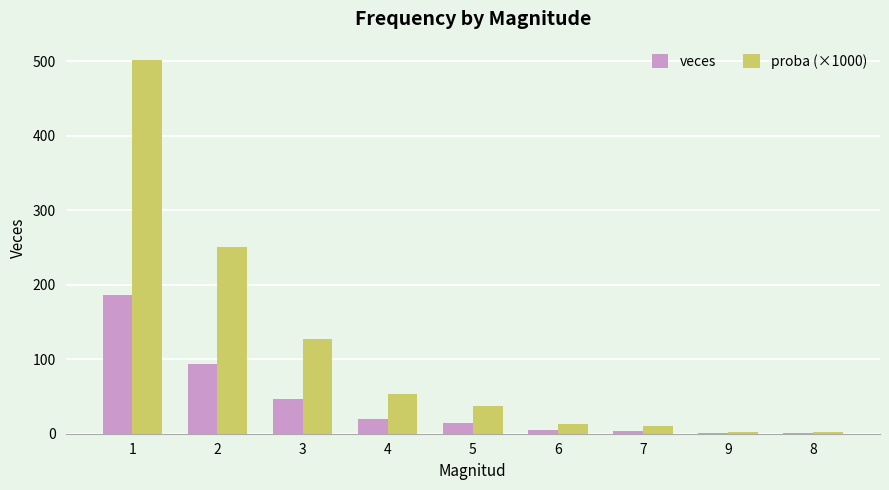

Which category has the highest value across all series?

1